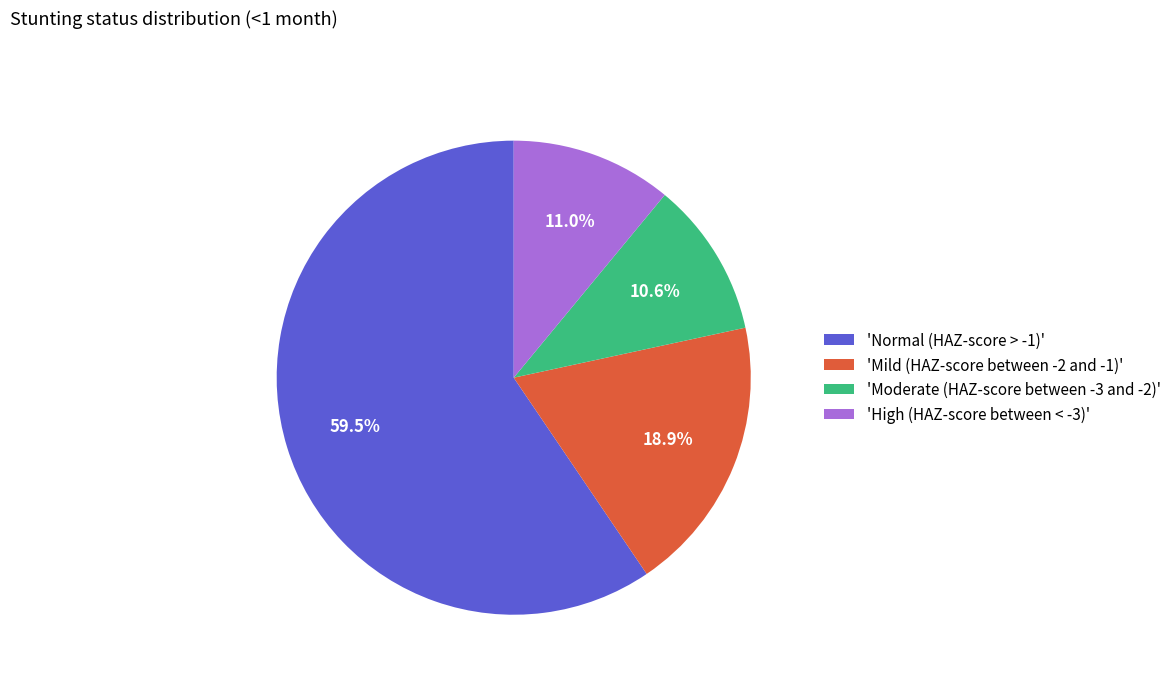

Combined, do 'Mild (HAZ-score between -2 and -1)' and 'Normal (HAZ-score > -1)' account for over 50%?

Yes